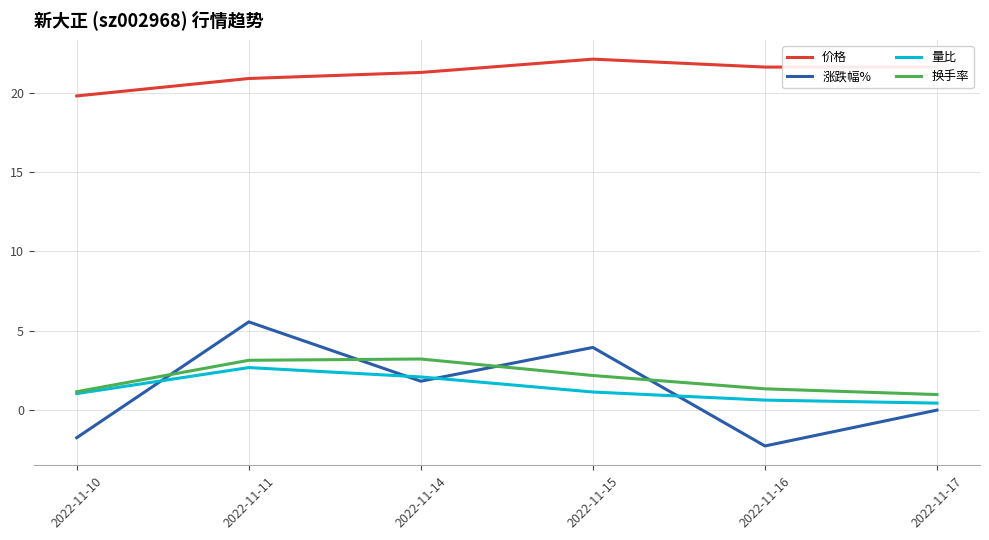

True or false: 量比 and 价格 cross at least once.

False